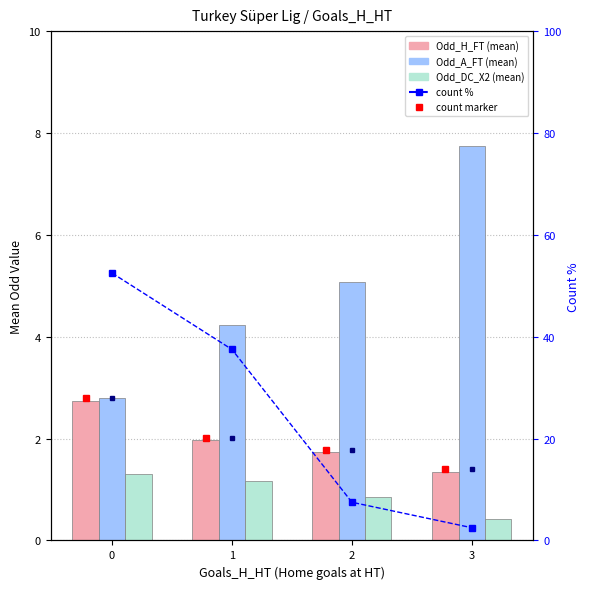

Reading left to right, transcribe all the data shown in this chart.

Odd_H_FT: 2.7	2.0	1.7	1.4
Odd_A_FT: 2.8	4.2	5.1	7.8
Odd_DC_X2: 1.3	1.2	0.9	0.4
count%: 52.5	37.5	7.5	2.5